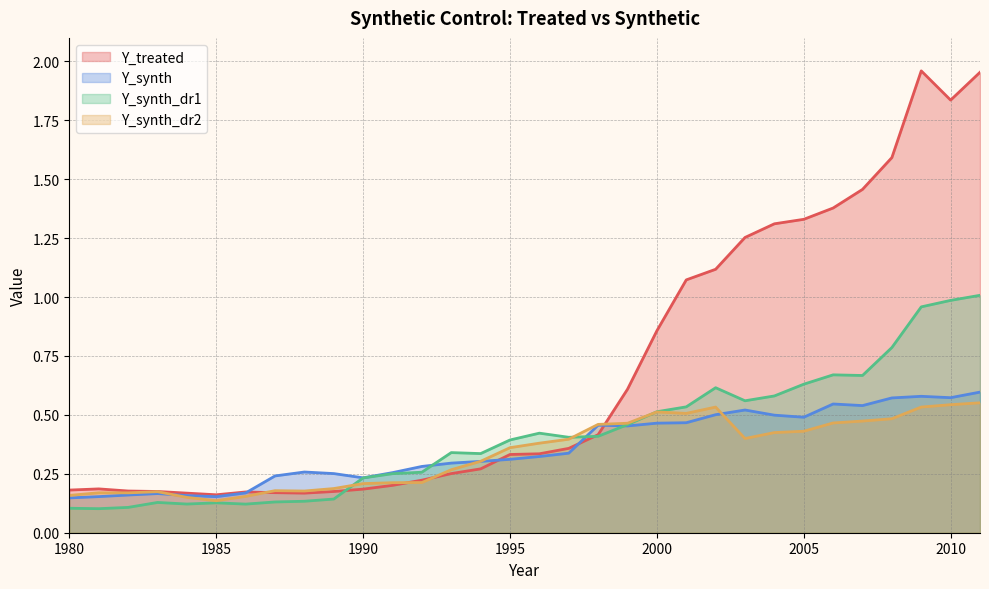

How many lines are shown in the chart?

4